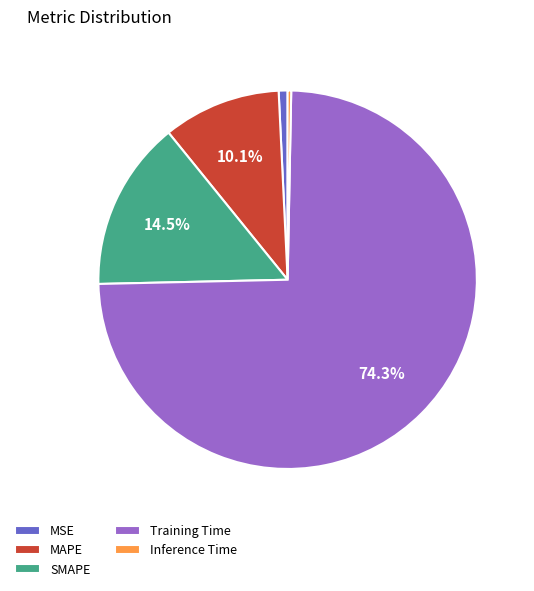

What percentage is the MSE slice, to the nearest percent?

1%